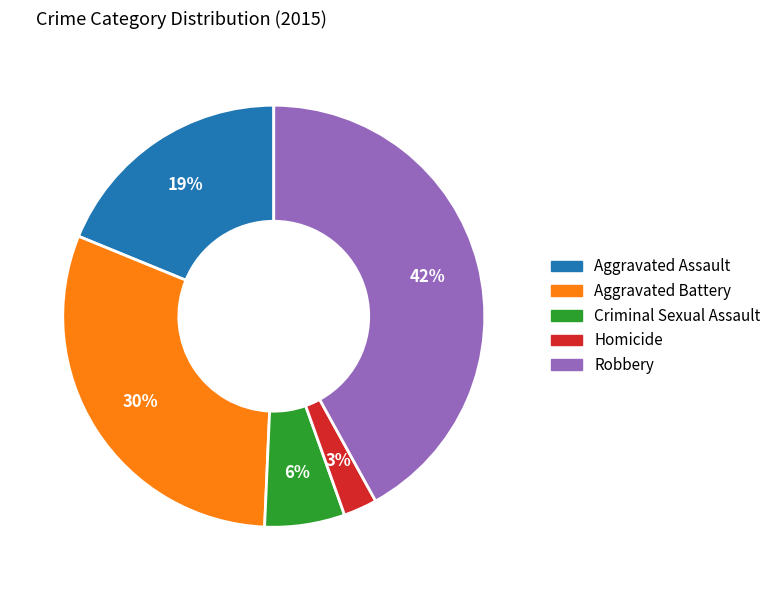

Which has a higher value, Criminal Sexual Assault or Robbery?

Robbery